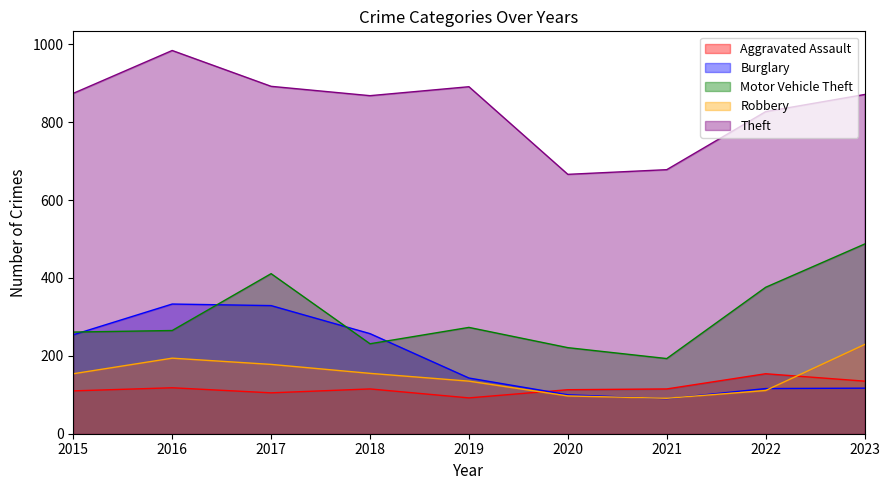

The value of Theft at 2017 is 892. True or false?

True